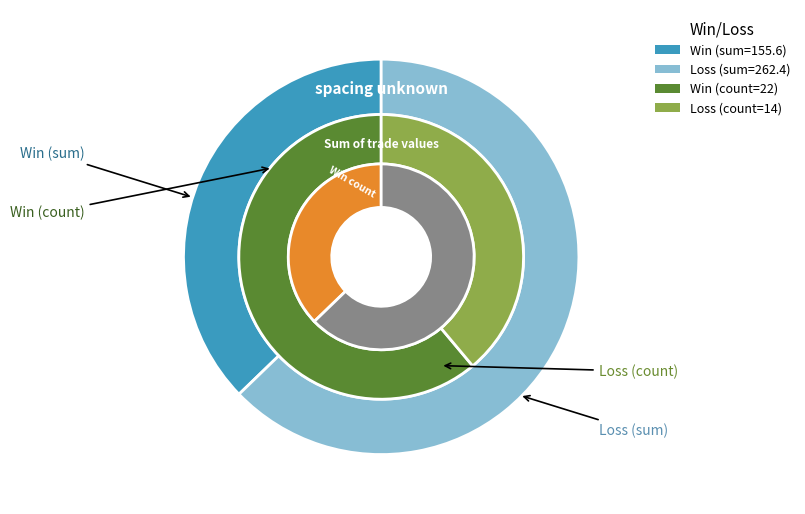

What portion of the pie excludes 26?

100.0%